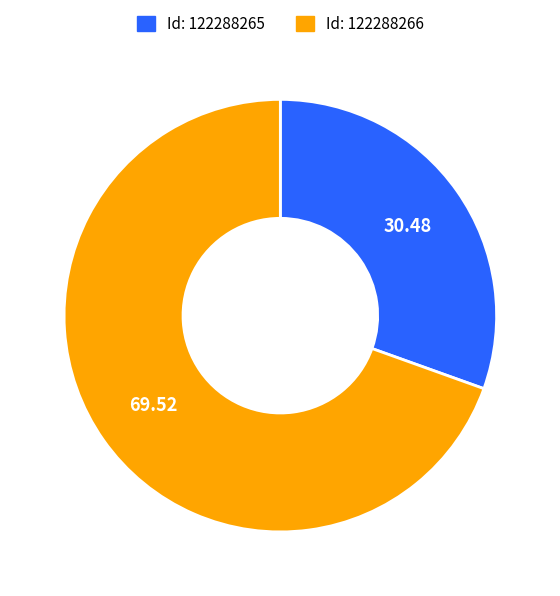

Is there any slice that represents more than half of the pie?

Yes